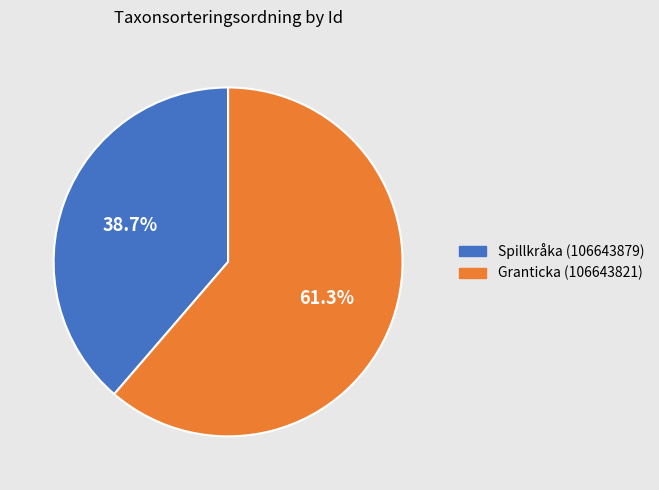

To the nearest percent, what portion does Spillkråka (106643879) represent?

39%